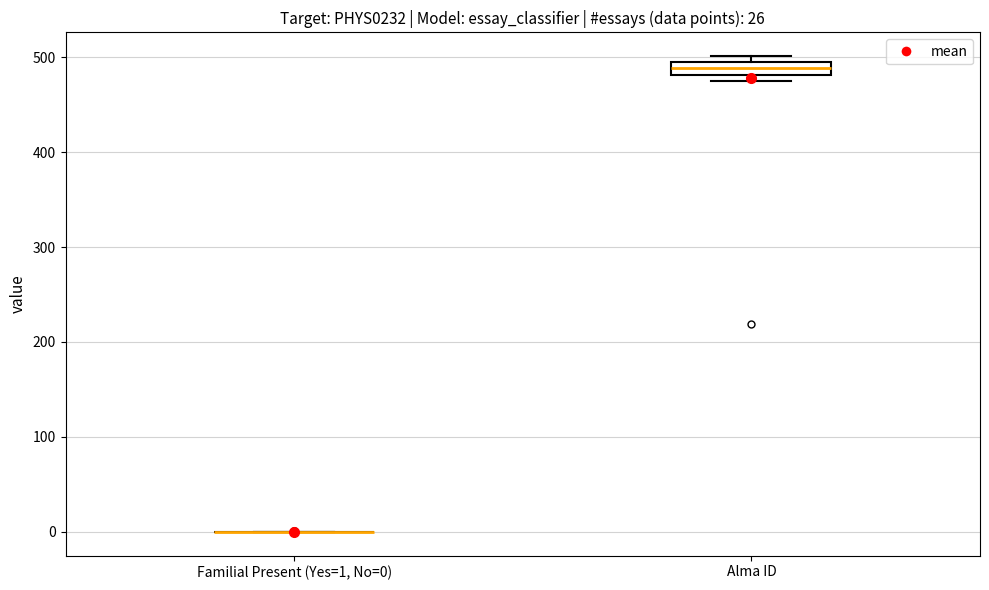

Which box is the tallest, from its lower edge to its upper edge?

Alma ID